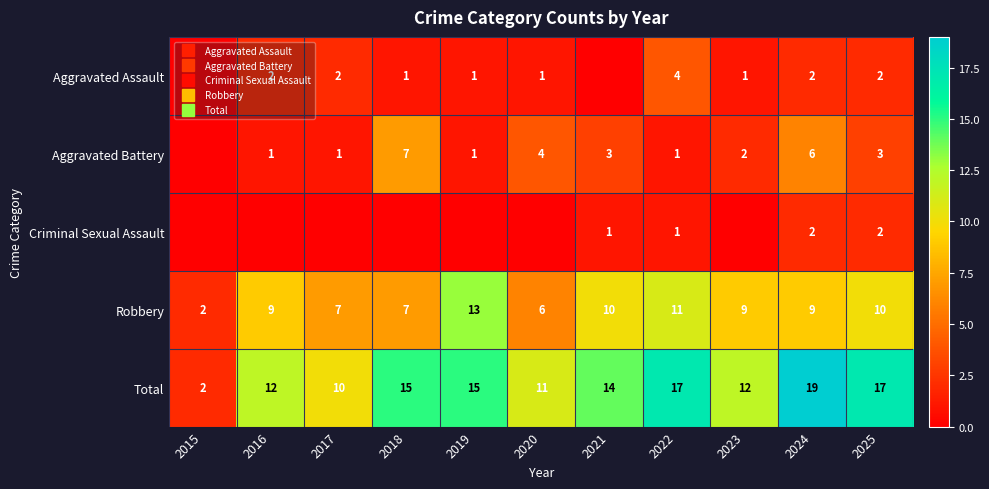

Rank the categories by Aggravated Battery value from lowest to highest.

2015, 2016, 2017, 2019, 2022, 2023, 2021, 2025, 2020, 2024, 2018